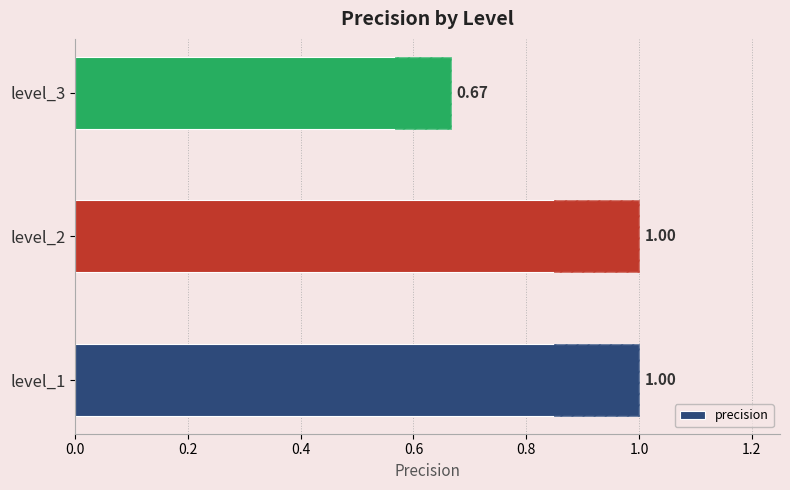

How many values are between 0 and 1?

3